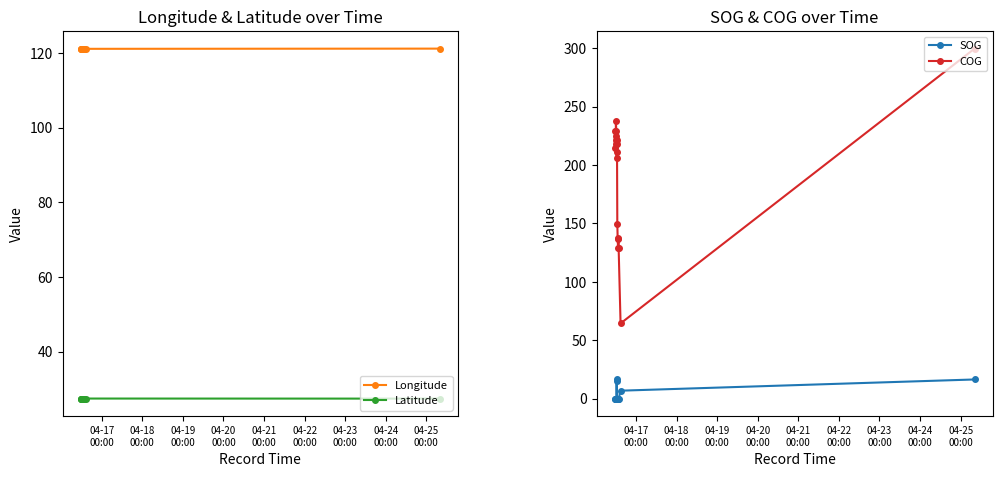

True or false: Latitude and COG cross at least once.

False